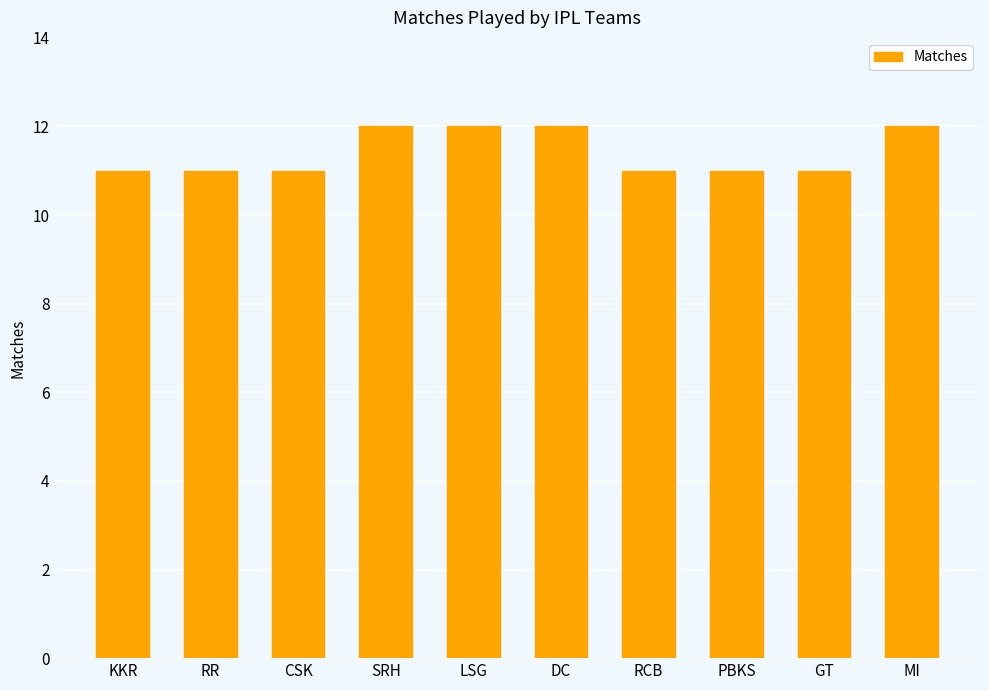

What is the average value?

11